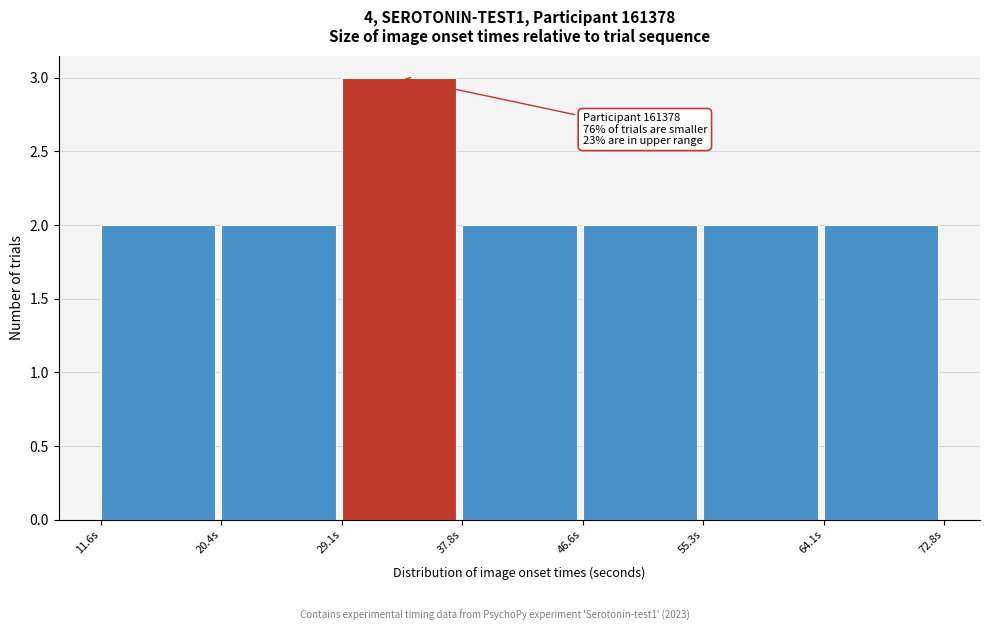

Over which range of the x-axis is the bar tallest?

29 to 38